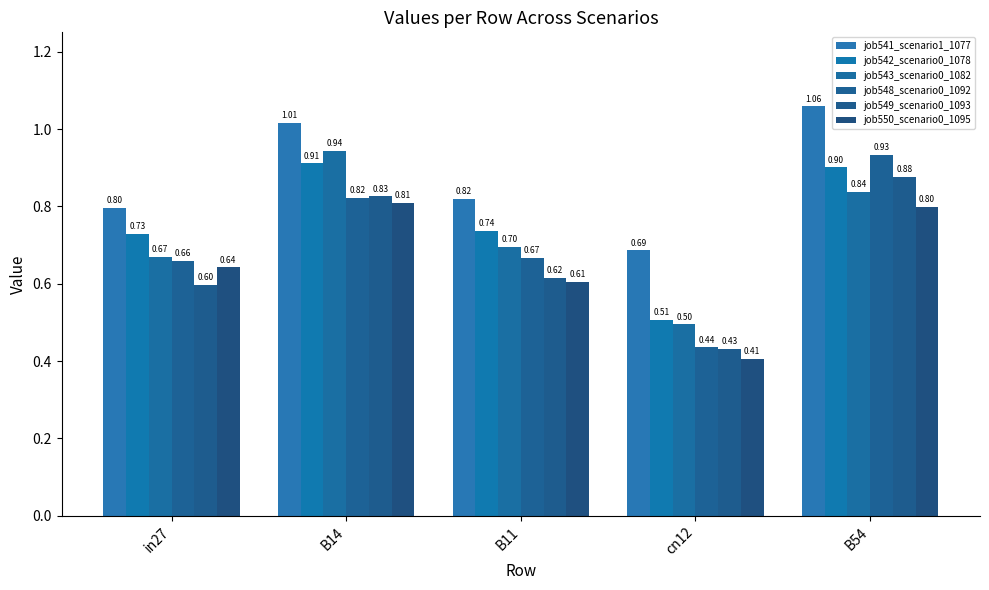

Are the bars horizontal?

No